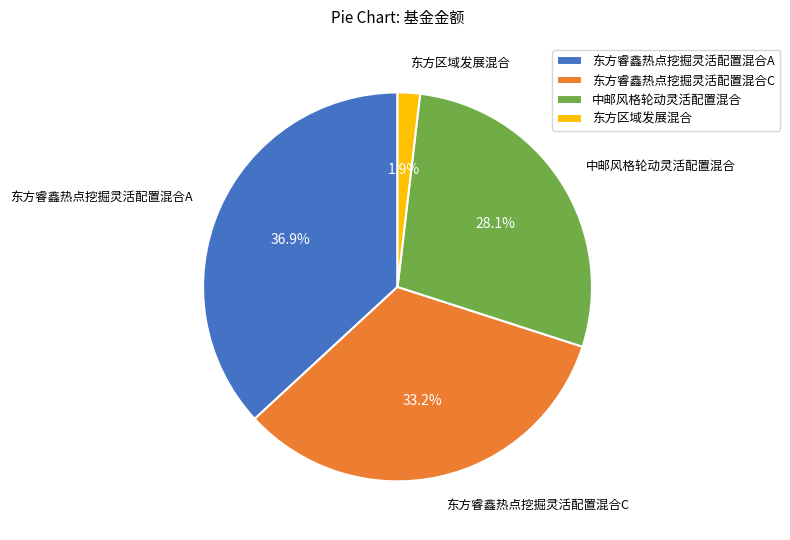

Is it true that 东方睿鑫热点挖掘灵活配置混合A is 51% of the pie?

False